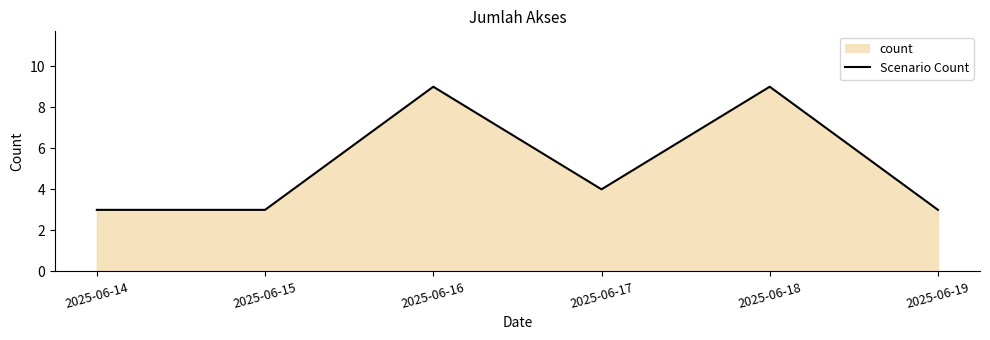

What is the change in value from 2025-06-15 to 2025-06-18?

+6